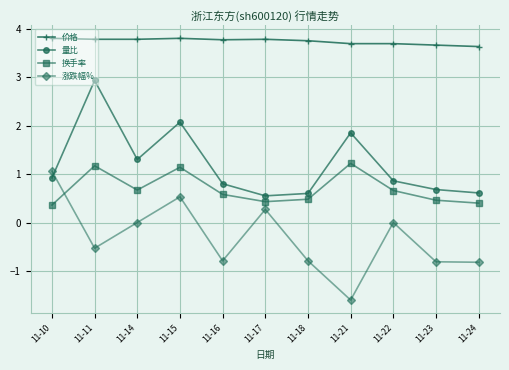

Which series has the largest range (max minus min)?

涨跌幅%